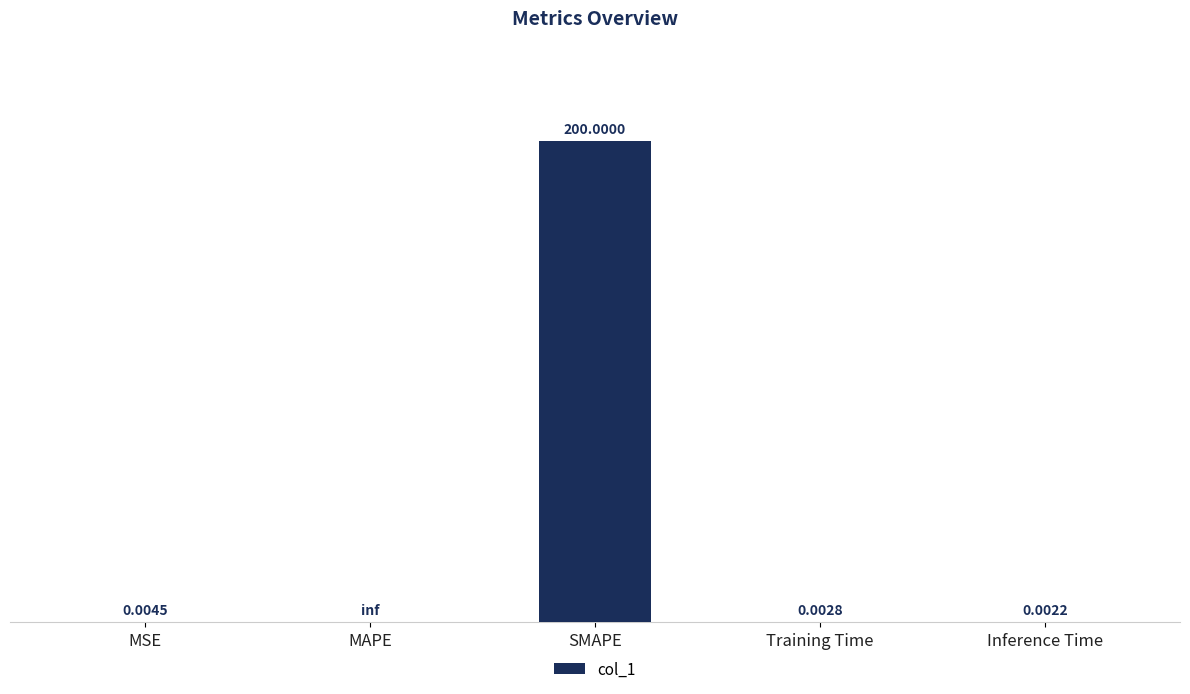

Which has a higher value, MSE or Inference Time?

MSE